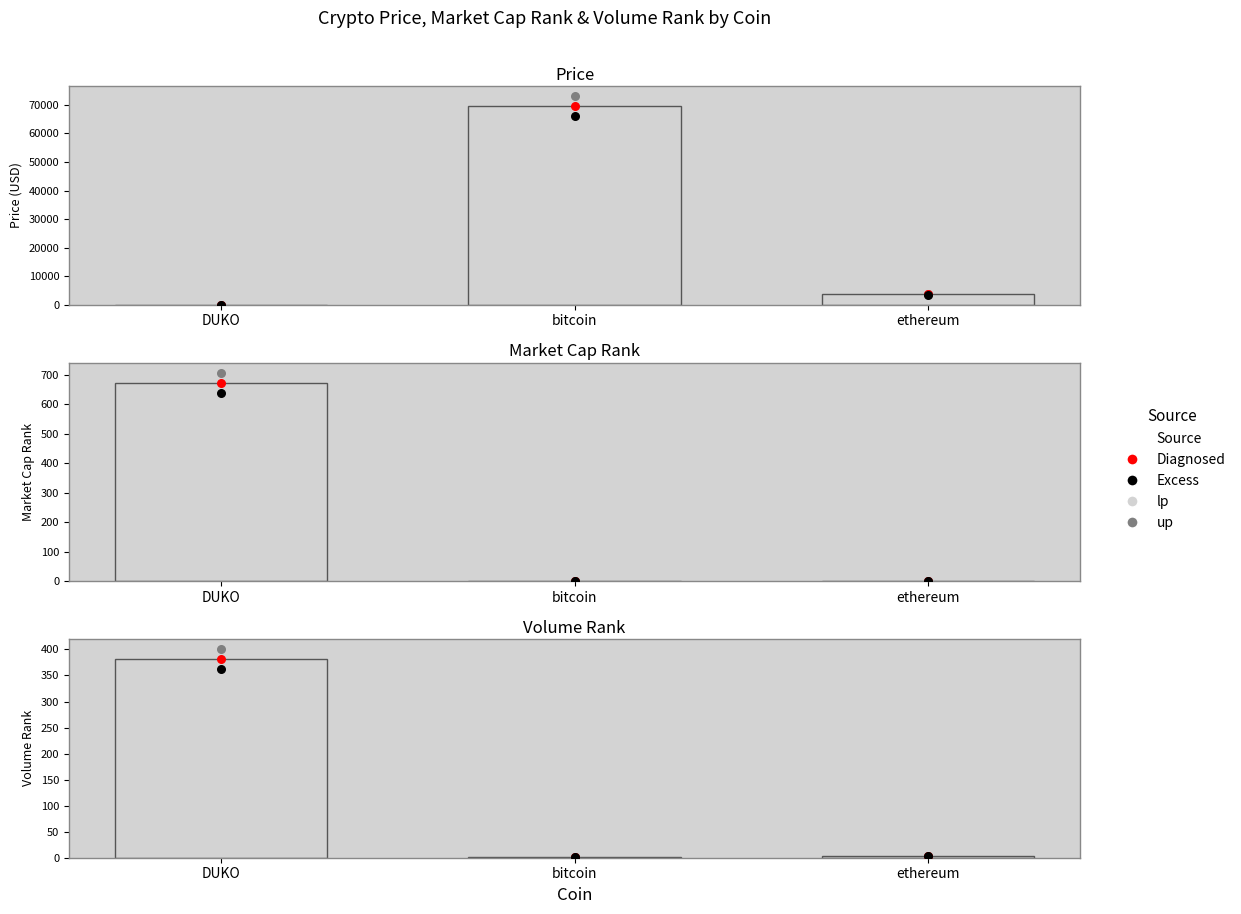

Which series has the widest spread of Y values?

Price